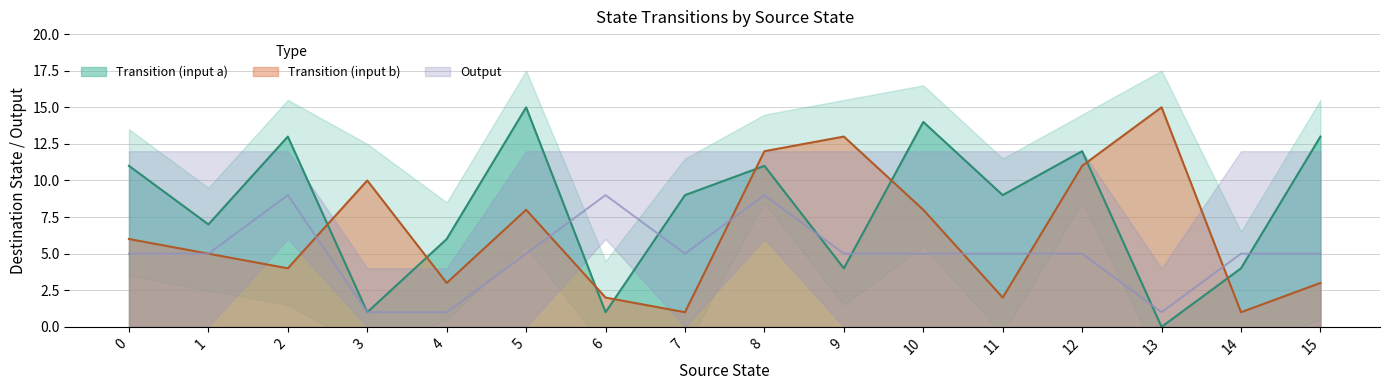

Where do Transition (input a) and Transition (input b) first cross each other?

2 and 3